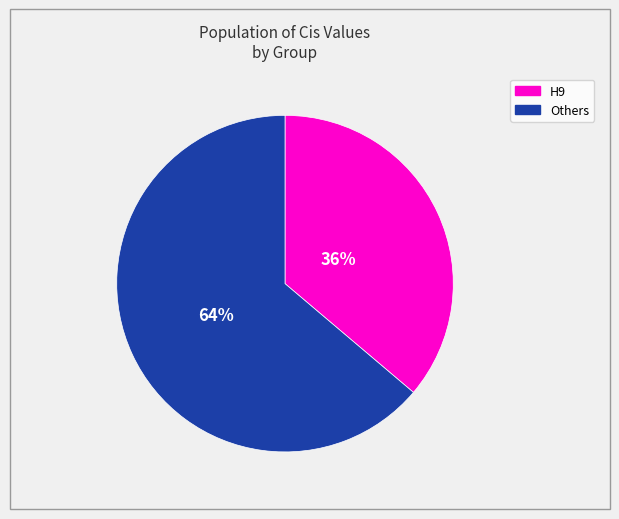

To the nearest percent, what is the difference between the largest and smallest slice percentages?

28%